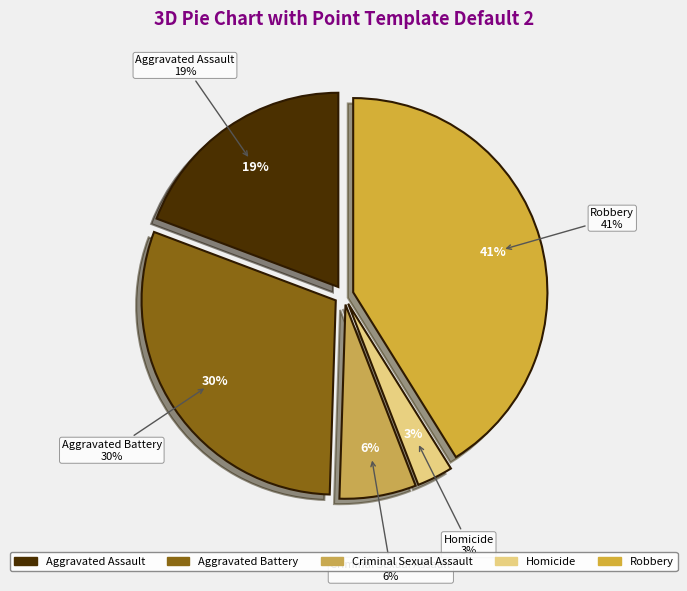

To the nearest percent, what portion does Homicide represent?

3%